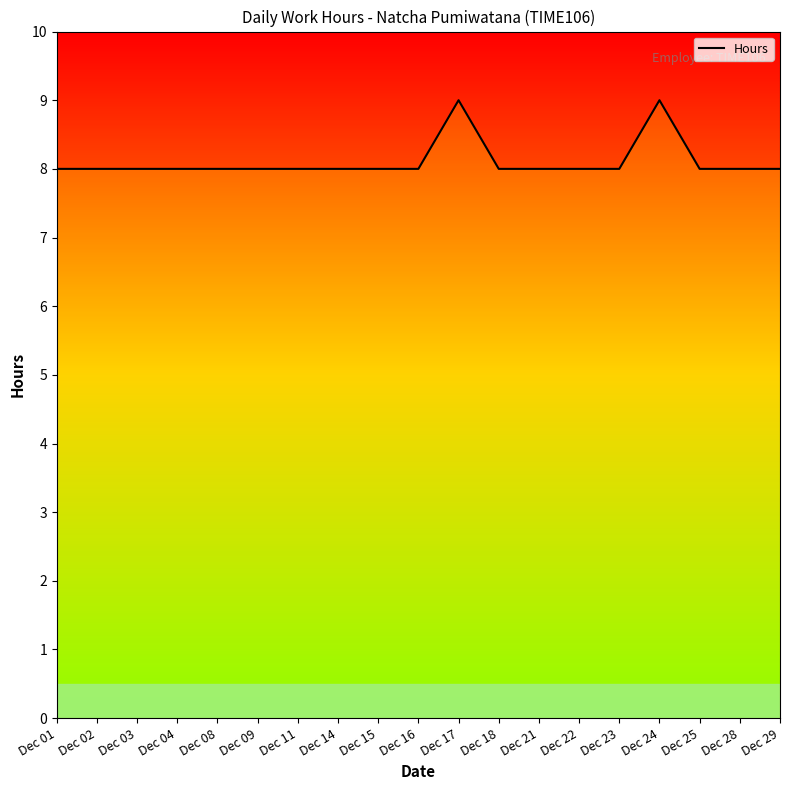

Which category has the lowest value across all series?

Dec 01